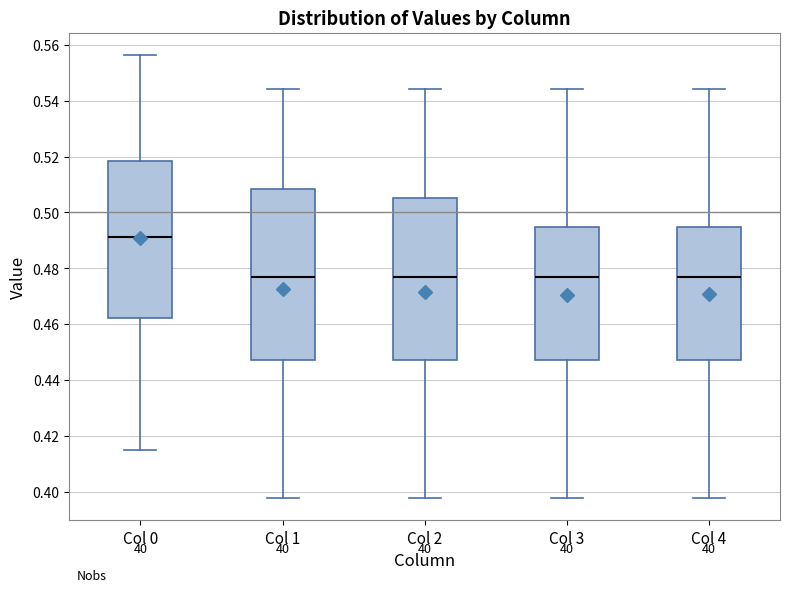

Where does the median line of the box for Col 4 sit on the y-axis? The values are not printed on the chart, so give them approximately, as read against the axis.

0.478